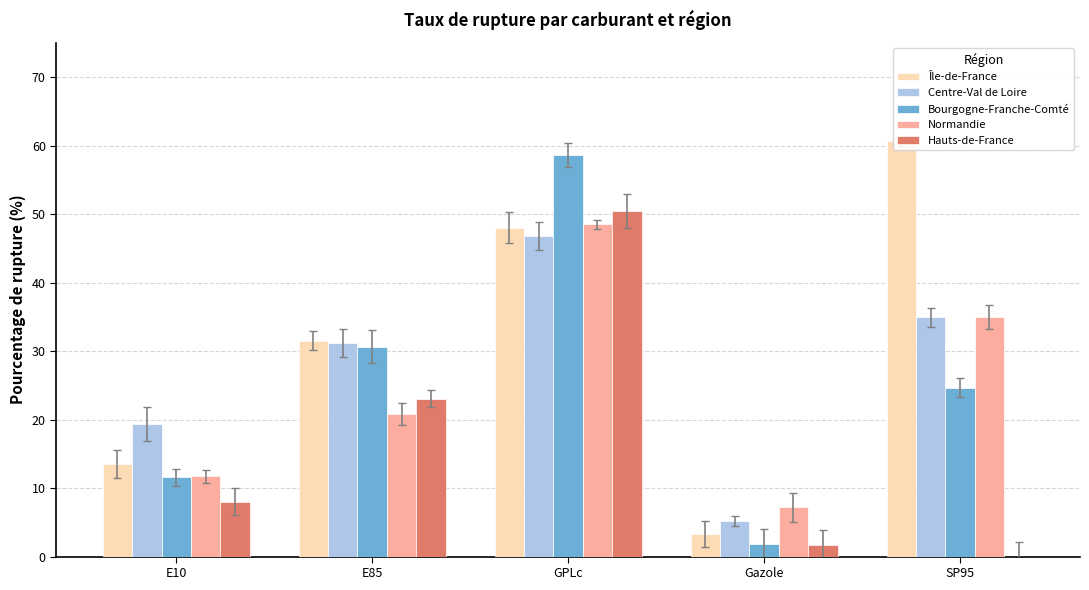

The value of Normandie at SP95 is 24.3. True or false?

False